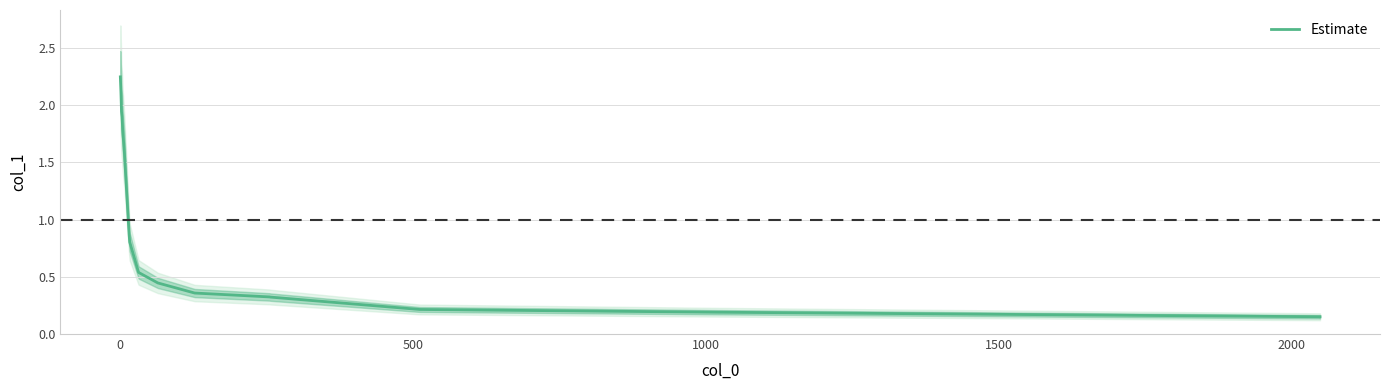

Reading left to right, extract all data points from this chart.

2.2	2.1	1.9	1.9	1.8	1.6	1.5	0.9	0.8	0.5	0.5	0.4	0.4	0.4	0.4	0.3	0.3	0.2	0.2	0.2	0.2	0.2	0.2